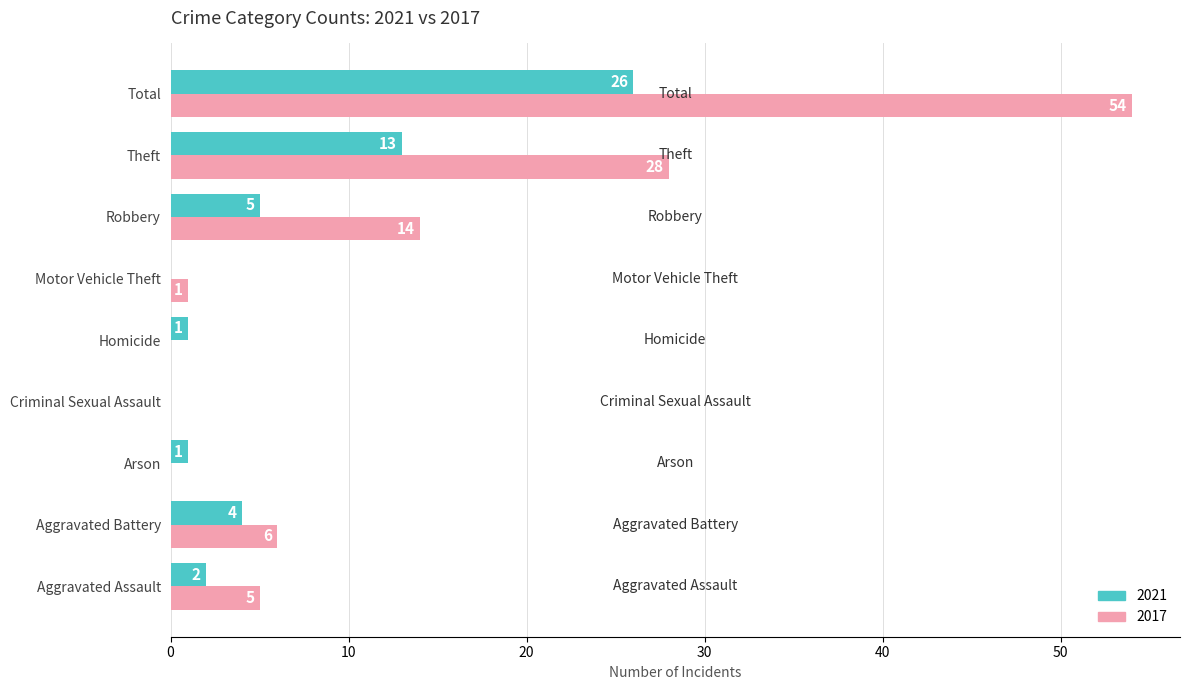

The value of 2017 at Theft is 28. True or false?

True